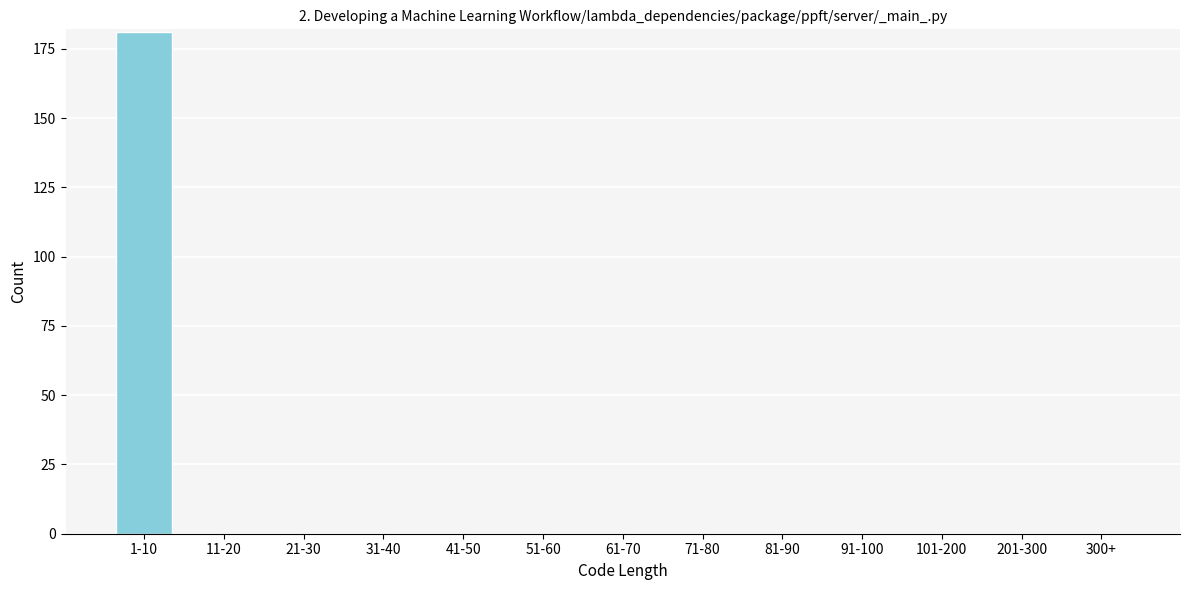

Reading right to left, what are all the values shown in this chart?

300+=0	201-300=0	101-200=0	91-100=0	81-90=0	71-80=0	61-70=0	51-60=0	41-50=0	31-40=0	21-30=0	11-20=0	1-10=181